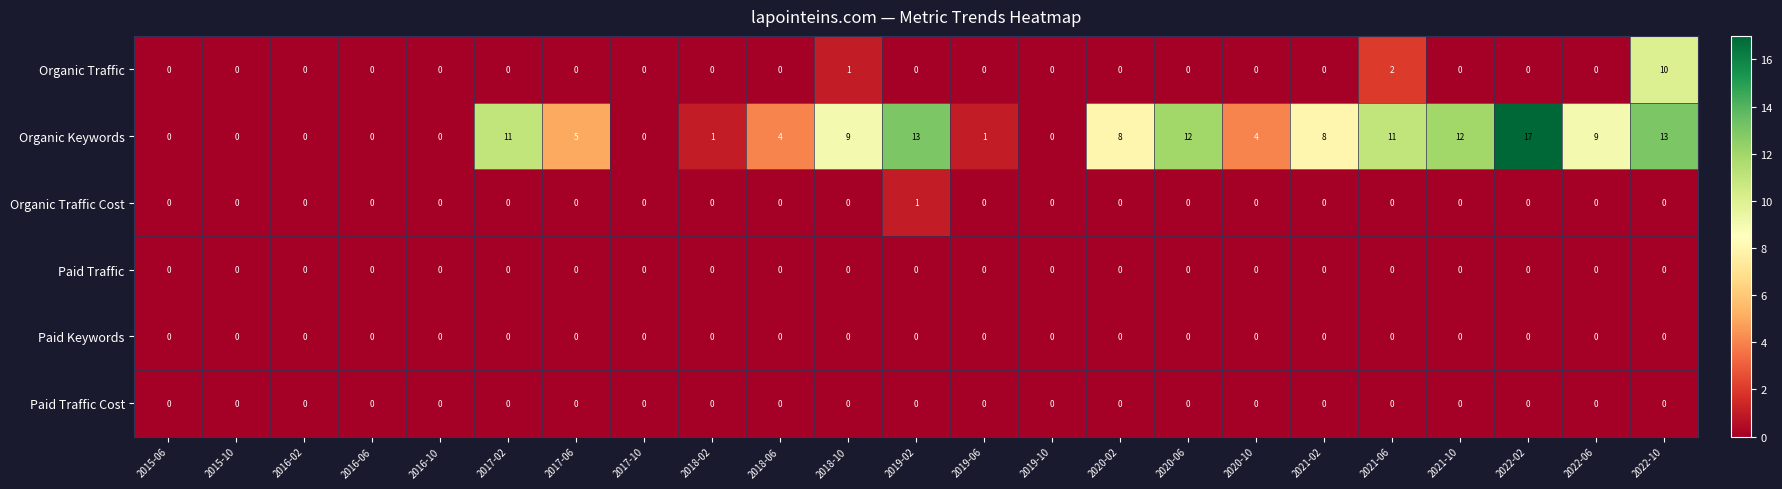

What is the greatest value displayed?

17